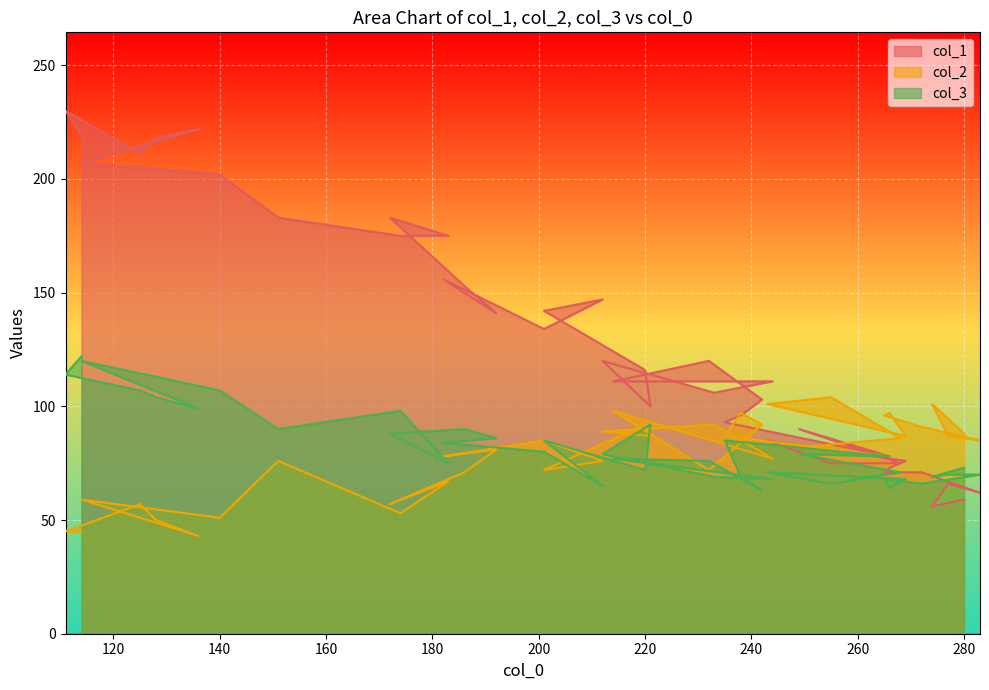

Where is the first local minimum for col_3?

136